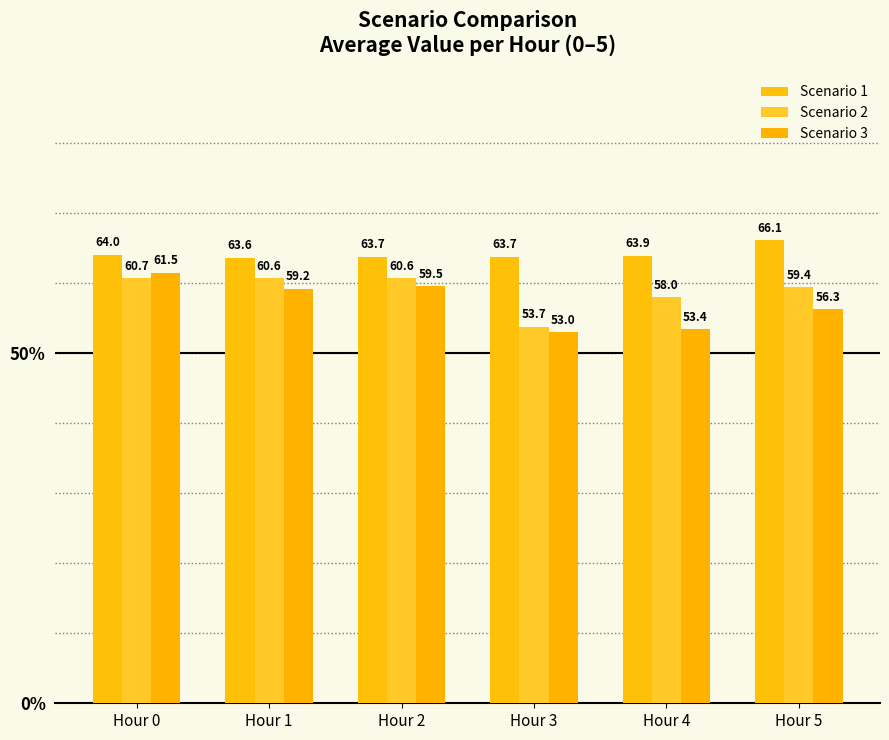

Rank the series by their maximum value, from highest to lowest.

Scenario 1, Scenario 3, Scenario 2